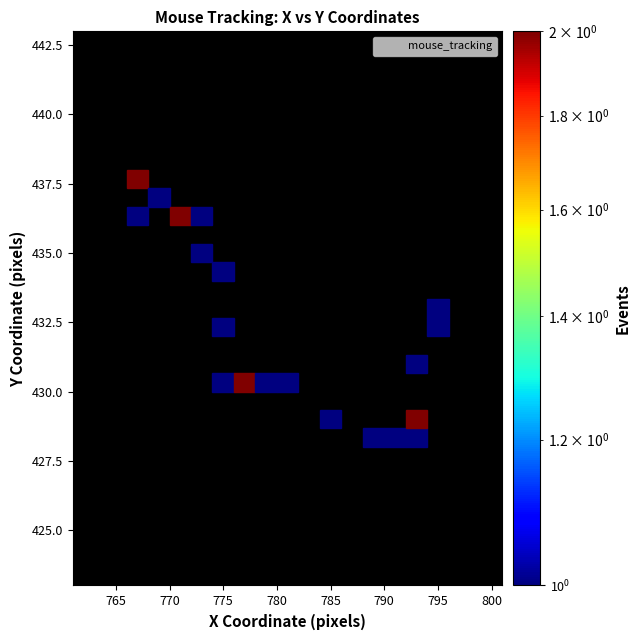

What is the range of X values (max minus min)?

30